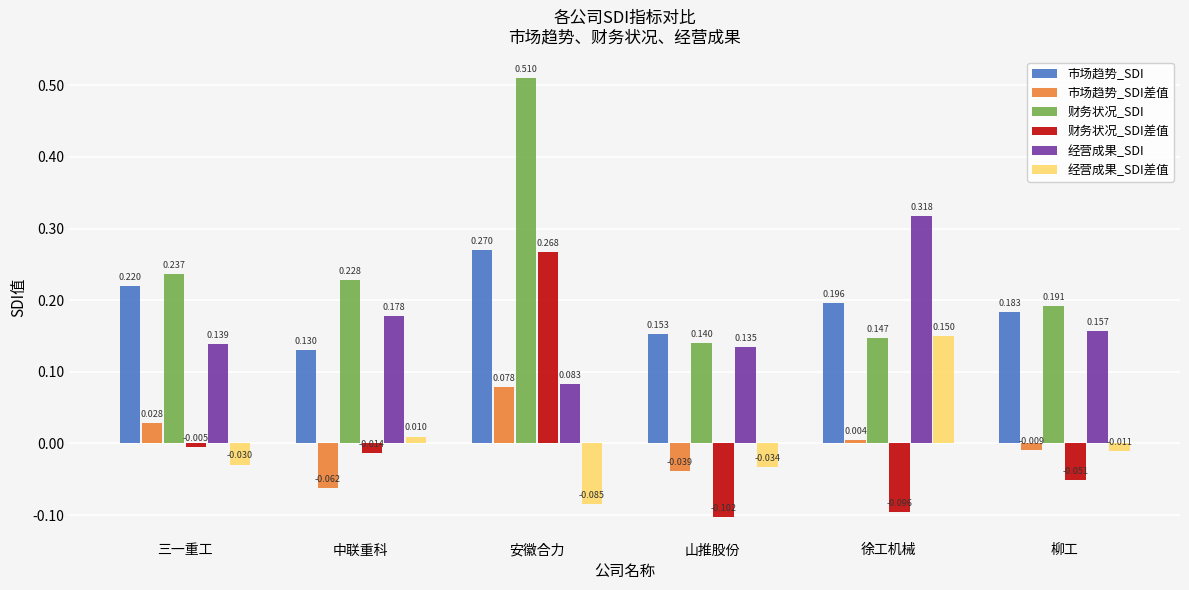

Count the 市场趋势_SDI values in the range 0 to 1.

6